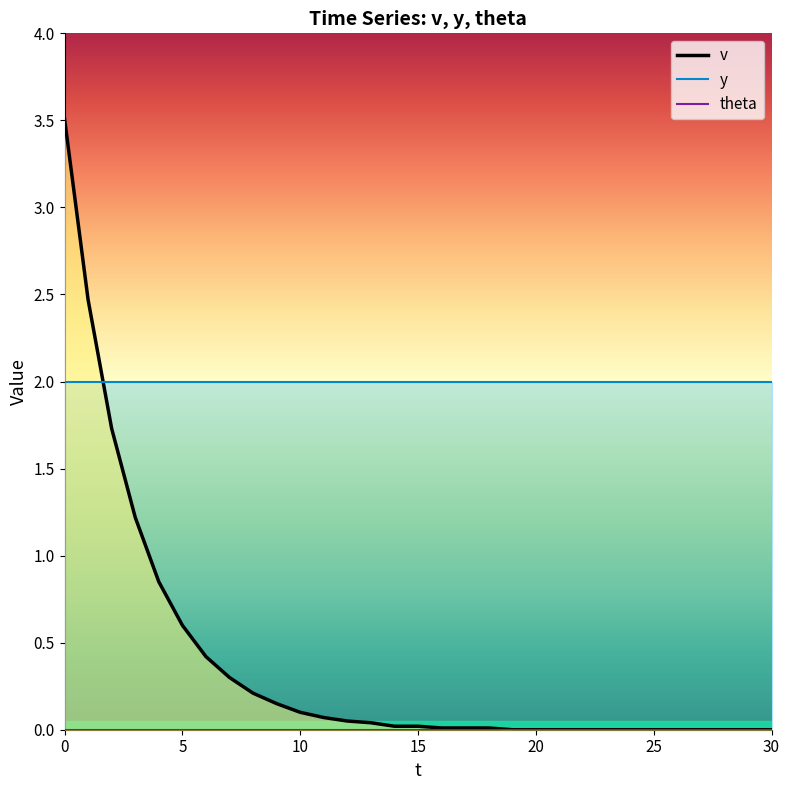

True or false: y and theta cross at least once.

False